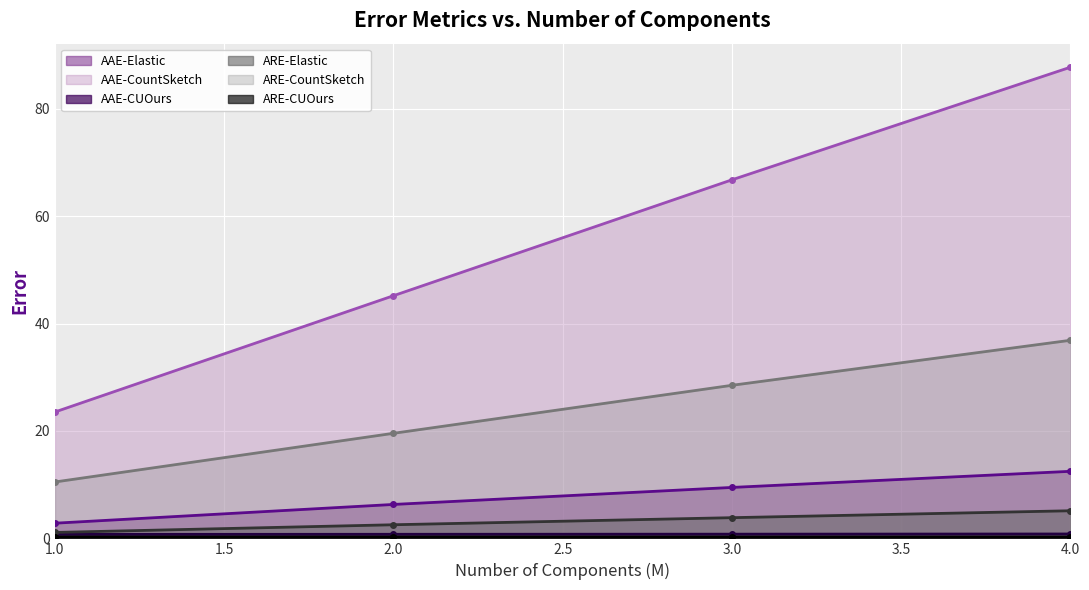

Where does the AAE-CountSketch series first go above 66?

3.0